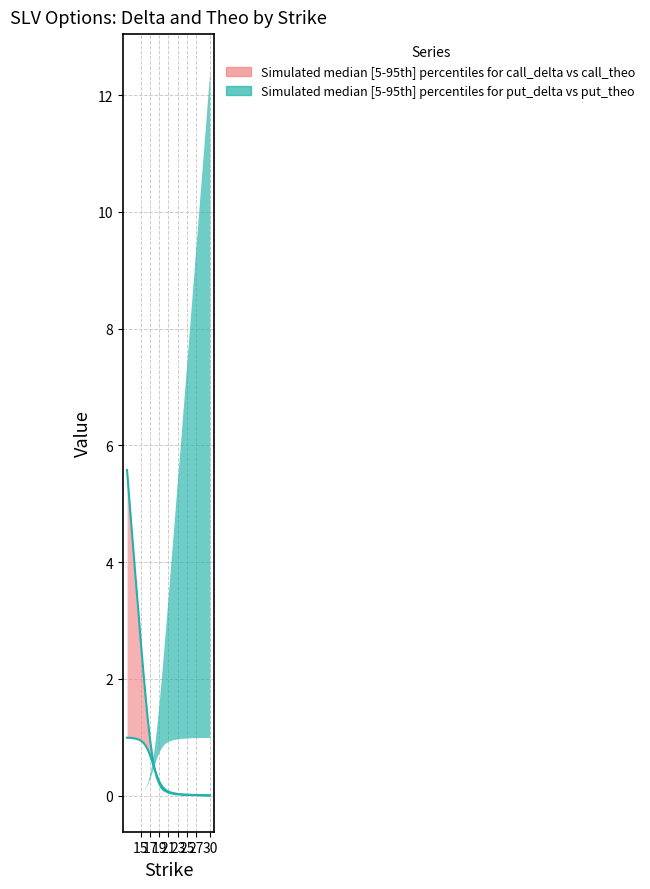

What position from the right is 16.5?

19